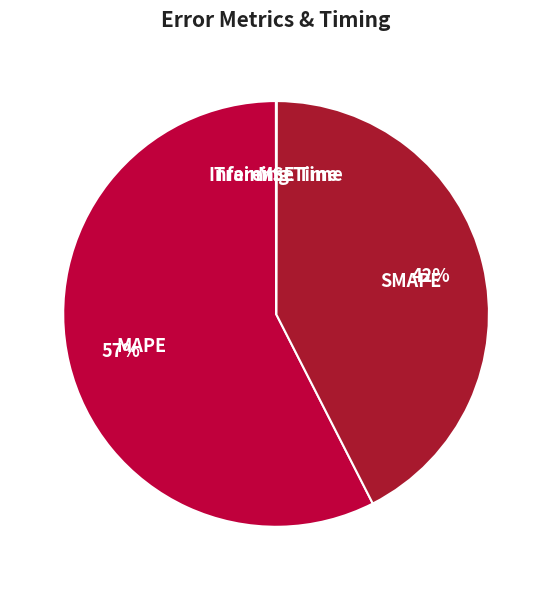

Is it true that SMAPE is 37% of the pie?

False